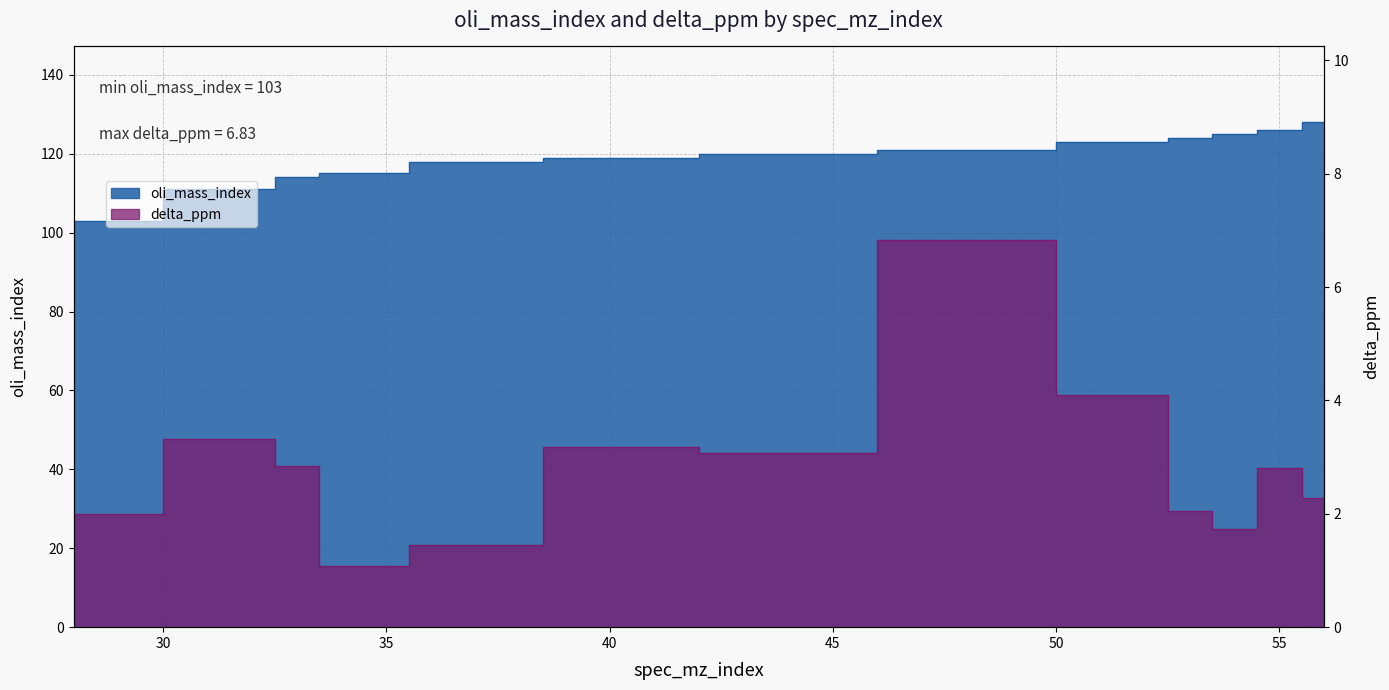

What is the spread (max minus min) of values at 34?

113.9